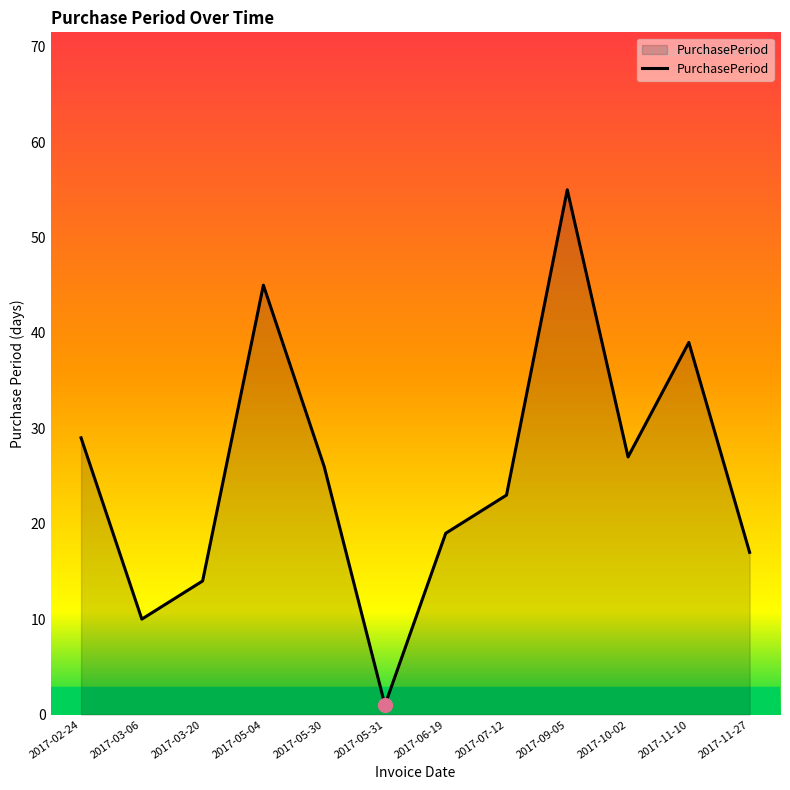

What value does the data have at 2017-05-04?

45